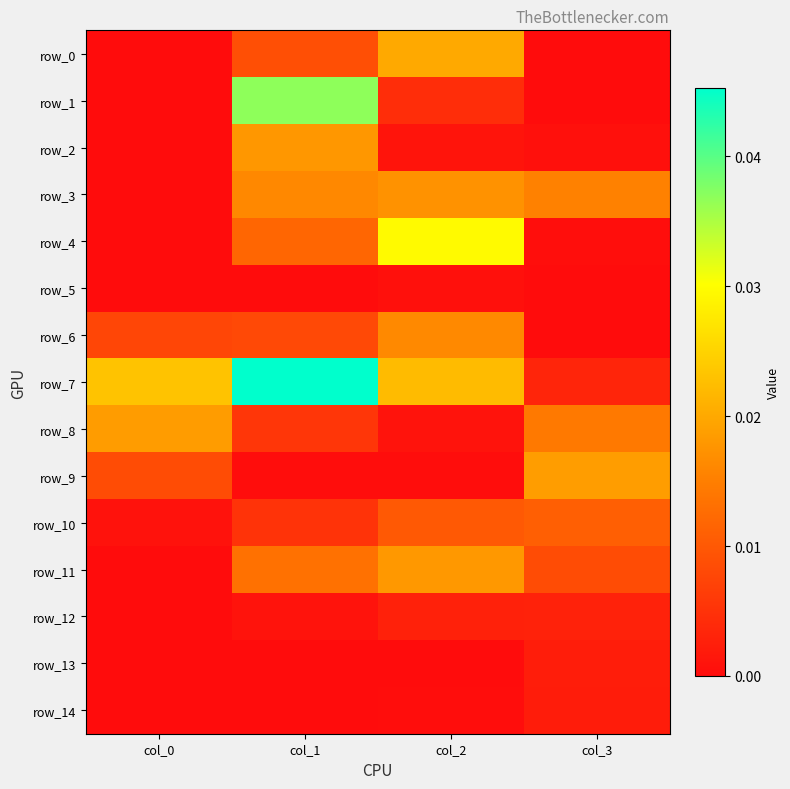

Which category has the lowest value in the row_5 series?

col_3